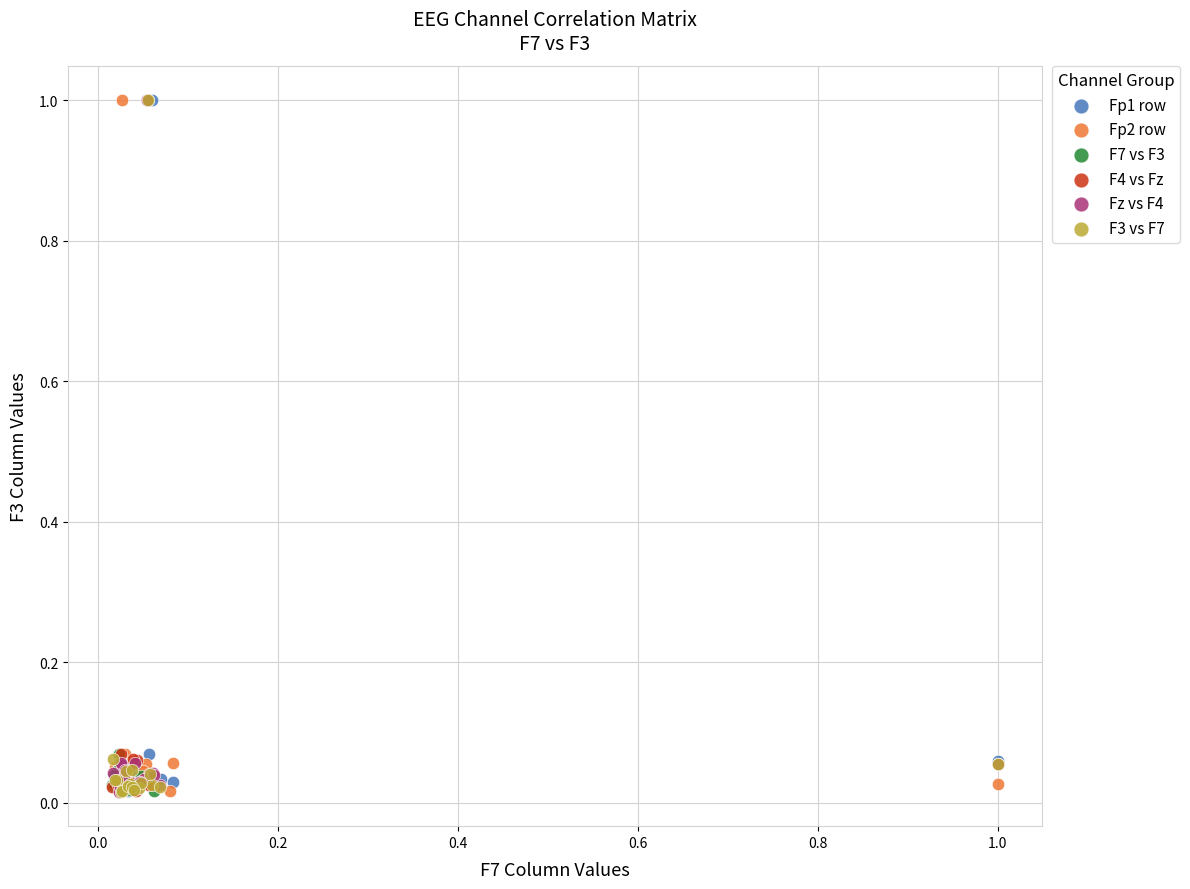

What are all the series names shown in the legend?

Fp1 row, Fp2 row, F7 vs F3, F4 vs Fz, Fz vs F4, F3 vs F7